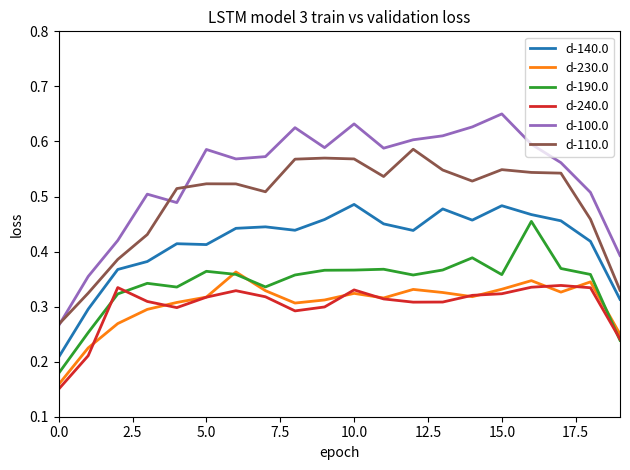

True or false: d-240.0 and d-110.0 cross at least once.

False